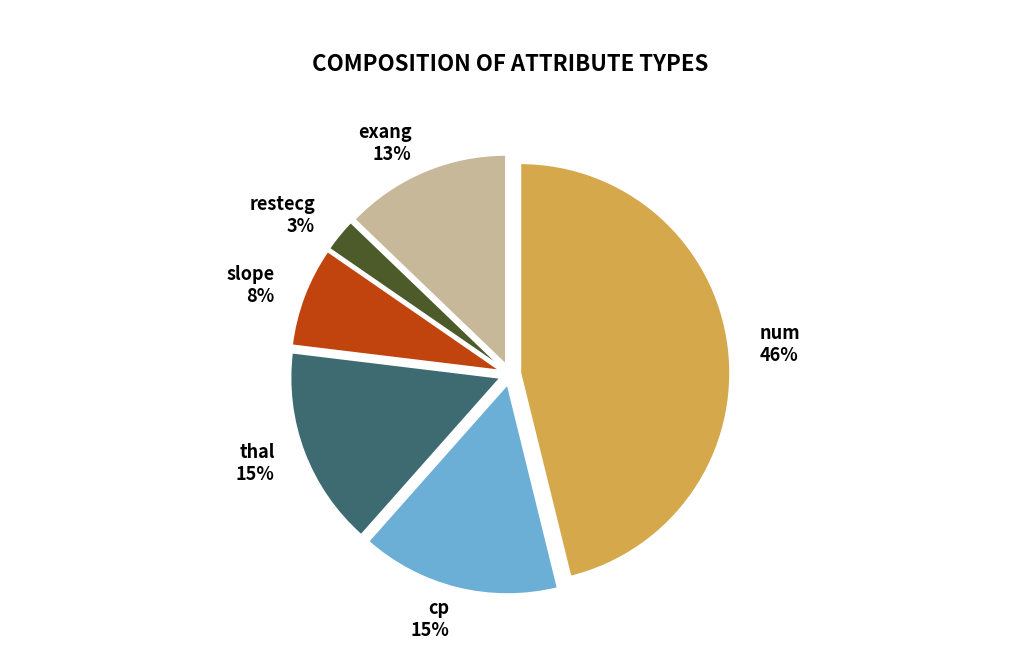

Which category has the smallest portion of the pie?

restecg